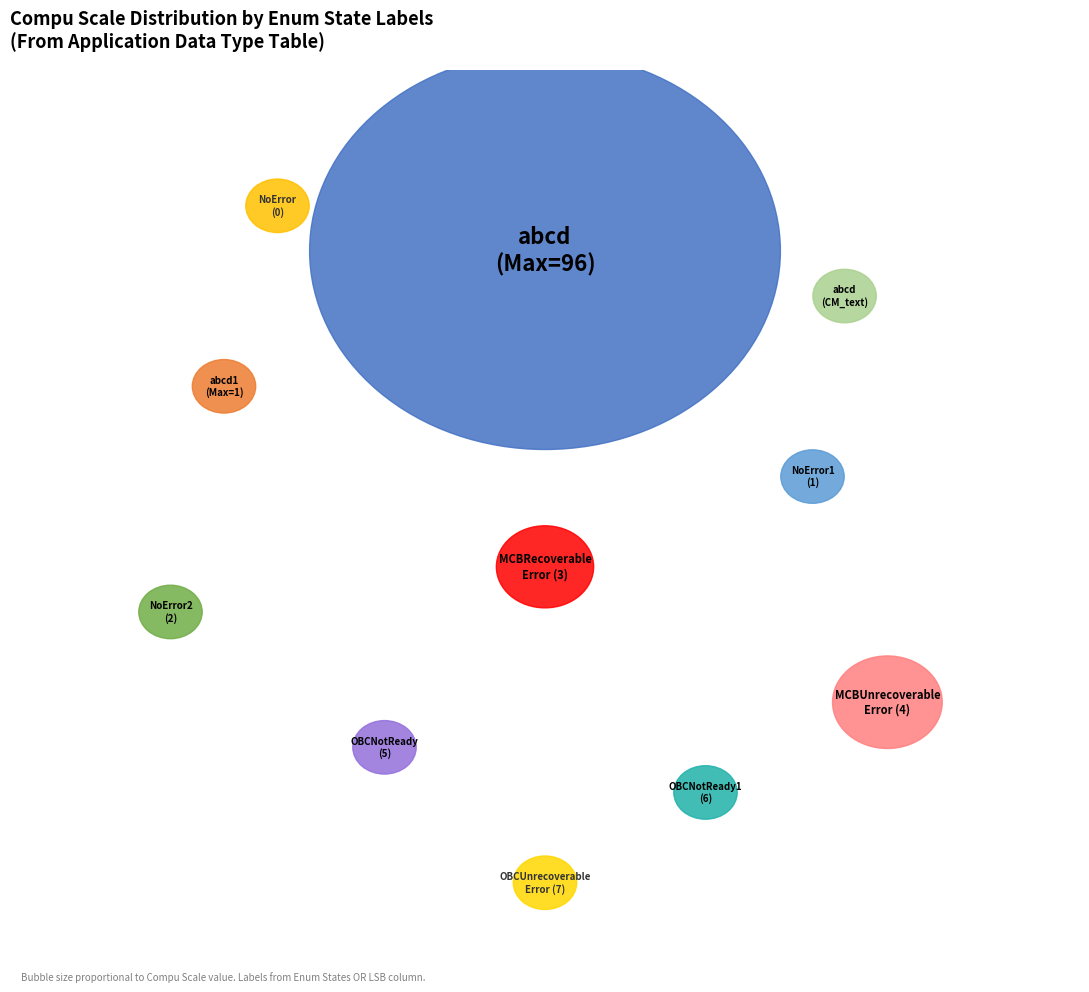

Count the number of slices in the pie.

11